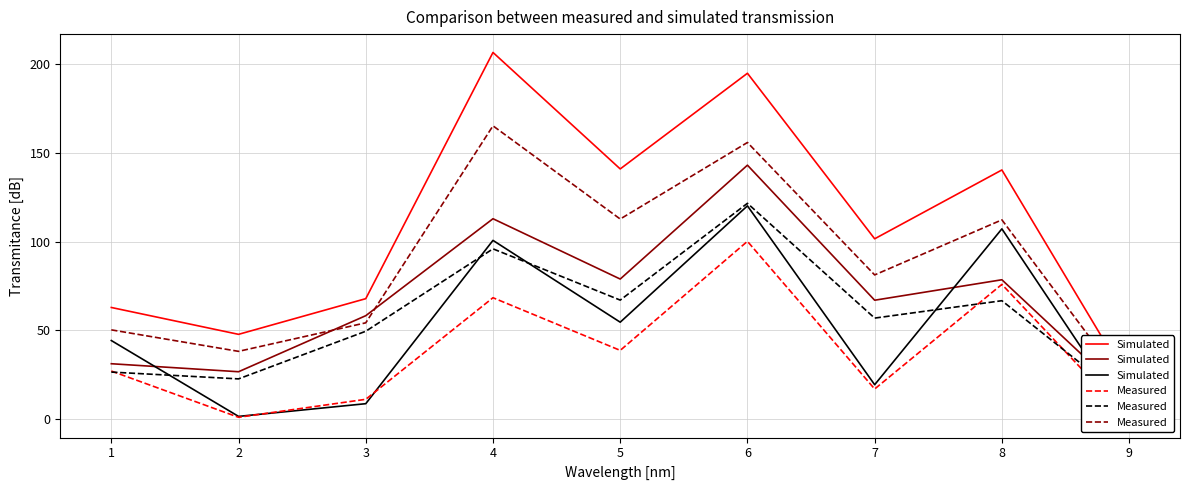

What is the sum of all Measured values?

786.1